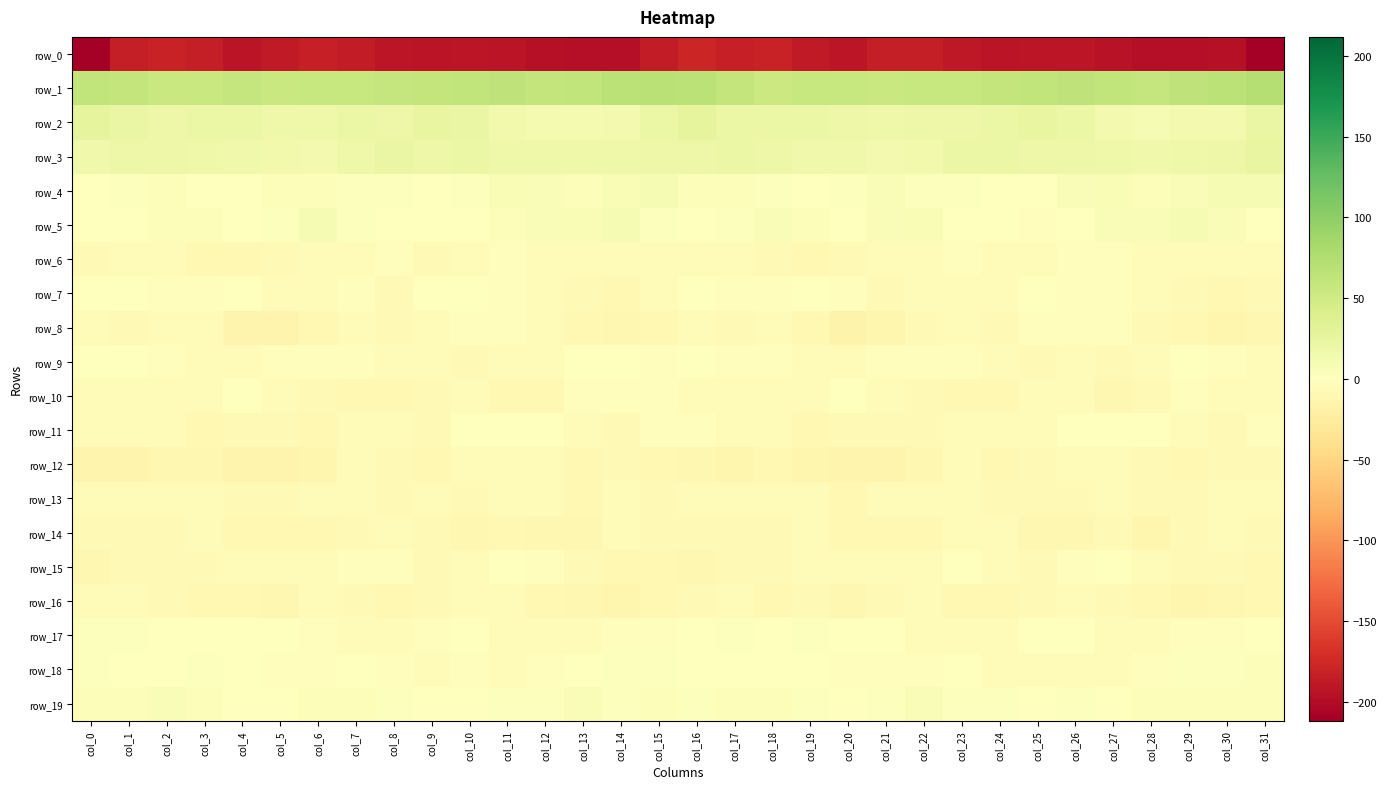

Reading left to right, extract all data points from this chart.

row_0: -211.4	-184.3	-181.4	-183.8	-192.2	-187.8	-183.4	-186.8	-191.3	-192.1	-191.1	-193.1	-195.6	-198.0	-197.0	-185.7	-177.3	-182.9	-180.6	-187.7	-191.8	-185.0	-184.1	-188.7	-192.2	-191.4	-191.5	-194.1	-196.9	-197.7	-196.7	-211.8
row_1: 62.5	61.1	55.4	55.5	58.7	55.5	56.4	56.5	58.6	60.9	62.6	63.3	60.2	61.9	66.3	69.4	66.3	60.0	54.0	57.7	57.4	55.7	56.6	57.0	59.6	61.4	63.2	62.2	59.6	64.5	66.7	71.8
row_2: 27.6	22.2	19.7	20.4	20.1	17.7	18.1	20.1	18.5	23.5	22.7	14.8	10.2	11.1	12.1	21.1	27.9	21.1	19.9	20.5	19.4	17.1	19.5	19.0	20.0	24.5	20.0	12.5	9.6	12.3	13.0	23.1
row_3: 15.1	18.6	19.8	16.7	15.1	14.2	12.8	18.0	21.5	19.5	19.9	17.6	16.8	16.8	17.7	19.4	18.3	20.1	18.3	16.0	15.1	13.2	13.6	20.2	20.8	19.6	19.1	17.5	16.4	17.1	19.0	23.9
row_4: 1.3	3.0	4.6	-0.2	0.7	4.8	3.5	2.0	3.1	-1.4	3.2	6.8	5.1	4.3	8.1	8.7	3.5	4.8	2.6	-0.4	2.5	5.0	2.2	3.1	1.0	-0.5	5.1	7.0	3.8	5.6	9.4	9.1
row_5: -1.4	1.2	4.9	4.8	-0.2	3.1	8.8	3.3	0.5	-1.2	-1.3	4.5	5.6	8.0	8.3	1.8	-0.7	2.7	5.5	3.5	-0.4	5.6	8.1	1.1	0.6	-2.3	1.1	5.1	6.2	8.9	6.2	1.3
row_6: -7.7	-6.0	-6.4	-8.8	-8.3	-7.0	-5.2	-4.4	-3.2	-6.7	-3.6	-2.0	-3.9	-3.5	-5.0	-5.6	-5.4	-5.0	-7.6	-8.9	-8.1	-6.1	-5.3	-3.1	-5.0	-5.8	-2.3	-2.8	-4.2	-3.6	-6.0	-4.8
row_7: 1.2	-0.9	-3.1	-1.7	-1.6	-6.0	-6.0	-3.1	-7.0	-0.1	-0.4	-2.4	-4.9	-7.7	-9.1	-5.9	-1.2	-1.7	-3.2	-1.2	-3.0	-7.1	-4.1	-4.7	-5.4	1.5	-1.7	-3.0	-6.5	-8.2	-9.4	-7.6
row_8: -4.3	-7.8	-5.5	-6.5	-14.1	-14.6	-8.7	-5.5	-7.4	-4.7	-2.2	-2.1	-4.8	-8.7	-11.2	-8.4	-6.0	-7.3	-5.3	-8.6	-15.9	-12.5	-6.8	-6.0	-7.1	-3.1	-2.1	-2.7	-6.7	-9.4	-12.5	-11.2
row_9: 0.7	-1.2	-2.2	-4.9	-5.3	-2.7	-2.7	-2.8	-3.5	-6.5	-6.8	-6.3	-6.5	-1.5	-1.3	-2.4	-1.1	-1.9	-3.1	-5.5	-4.2	-2.0	-3.3	-2.3	-5.0	-7.1	-6.1	-6.9	-5.0	-0.5	-2.9	-4.0
row_10: -4.9	-6.4	-5.2	-6.5	-1.6	-3.4	-7.0	-9.2	-9.4	-8.2	-4.2	-9.1	-8.8	-2.9	-2.6	-3.2	-5.7	-5.6	-6.2	-4.9	-1.3	-4.6	-8.0	-9.3	-9.8	-6.4	-5.2	-10.3	-6.7	-1.8	-4.2	-3.5
row_11: -3.6	-4.6	-5.8	-8.3	-8.2	-6.9	-8.5	-4.9	-4.3	-7.0	-0.7	-0.4	-0.9	-4.0	-7.7	-3.1	-2.7	-5.2	-6.4	-9.0	-7.1	-7.8	-7.3	-4.2	-6.0	-4.9	0.1	-1.1	-1.2	-6.2	-6.8	-2.1
row_12: -14.3	-13.7	-10.1	-10.8	-13.3	-14.0	-12.7	-6.3	-8.3	-8.9	-5.6	-5.8	-5.0	-9.4	-7.7	-8.4	-10.5	-12.6	-9.4	-12.2	-13.7	-14.4	-10.2	-5.8	-9.7	-6.6	-6.0	-5.1	-6.8	-9.3	-7.2	-7.5
row_13: -5.5	-4.0	-4.1	-4.5	-7.9	-7.0	-4.8	-5.2	-7.8	-6.3	-8.0	-5.1	-5.7	-8.9	-6.6	-6.6	-4.8	-4.0	-4.0	-5.6	-8.5	-6.2	-4.4	-6.4	-7.0	-6.9	-7.2	-4.2	-7.8	-7.7	-6.0	-4.7
row_14: -6.9	-7.3	-7.2	-5.8	-8.4	-9.1	-9.7	-7.7	-3.9	-7.5	-11.2	-8.4	-10.3	-10.5	-5.7	-7.0	-7.3	-7.5	-6.7	-6.0	-9.7	-8.8	-9.9	-5.6	-4.1	-10.0	-10.0	-7.9	-12.0	-7.6	-5.6	-7.6
row_15: -10.0	-7.5	-7.7	-7.3	-5.1	-4.3	-4.2	-2.1	-2.6	-6.9	-5.0	-0.3	-2.3	-7.1	-8.3	-9.8	-10.9	-6.9	-8.1	-6.4	-5.0	-4.0	-3.8	-1.5	-4.1	-7.3	-3.1	-0.1	-4.7	-7.8	-8.0	-8.7
row_16: -3.7	-4.0	-7.8	-8.6	-9.4	-10.1	-5.3	-7.7	-8.4	-8.0	-5.2	-6.4	-8.5	-11.1	-12.1	-9.7	-6.8	-4.4	-9.2	-8.1	-10.7	-8.1	-5.6	-8.7	-8.4	-6.8	-5.5	-7.1	-9.8	-12.0	-11.4	-9.2
row_17: 2.8	3.1	-1.2	1.1	0.9	-0.1	-2.3	-6.3	-4.4	-2.1	0.4	-4.5	-6.5	-4.4	-2.4	-2.0	1.6	2.0	-1.5	2.2	-0.0	-0.0	-4.6	-6.2	-3.9	-0.5	-0.7	-6.4	-6.1	-2.9	-2.7	0.7
row_18: 3.0	0.6	1.0	1.8	-1.2	-2.2	-2.0	-1.2	-3.0	-4.5	-3.1	-4.5	-2.4	0.1	3.0	2.2	1.4	0.7	1.3	1.2	-2.0	-2.0	-1.8	-1.3	-4.6	-3.4	-3.6	-4.2	-1.7	1.9	2.8	4.9
row_19: 3.4	3.7	5.1	3.4	1.5	1.2	4.5	4.0	2.7	1.3	1.5	2.0	3.2	5.2	3.1	3.7	2.3	4.3	4.8	2.6	0.6	2.6	5.0	3.1	2.8	0.5	2.3	1.6	4.6	4.1	4.1	4.1